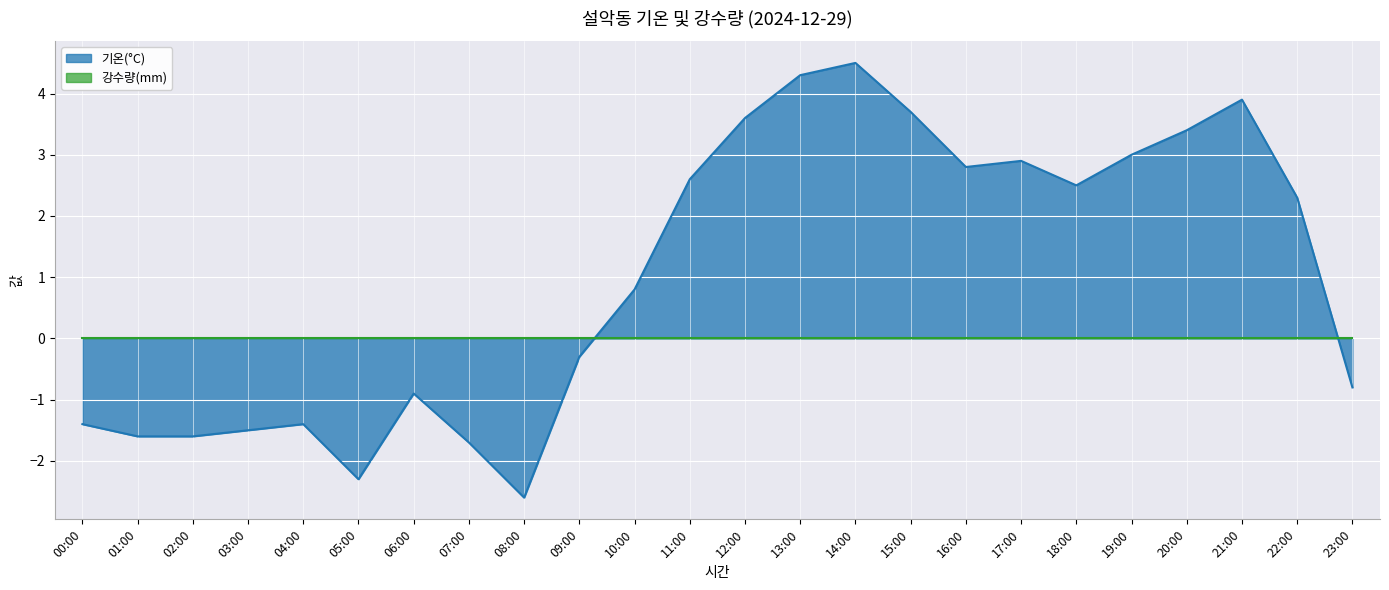

The value at 02:00 is -1.6. True or false?

True